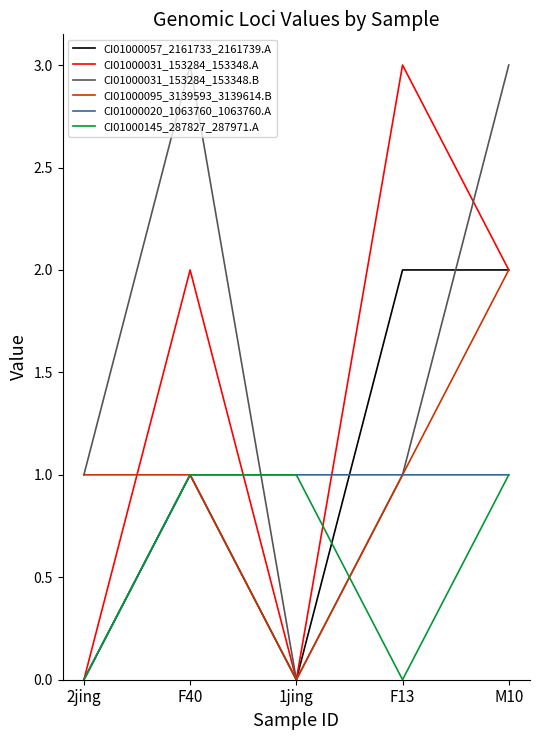

Which series changed the most between 1jing and F13?

CI01000031_153284_153348.A